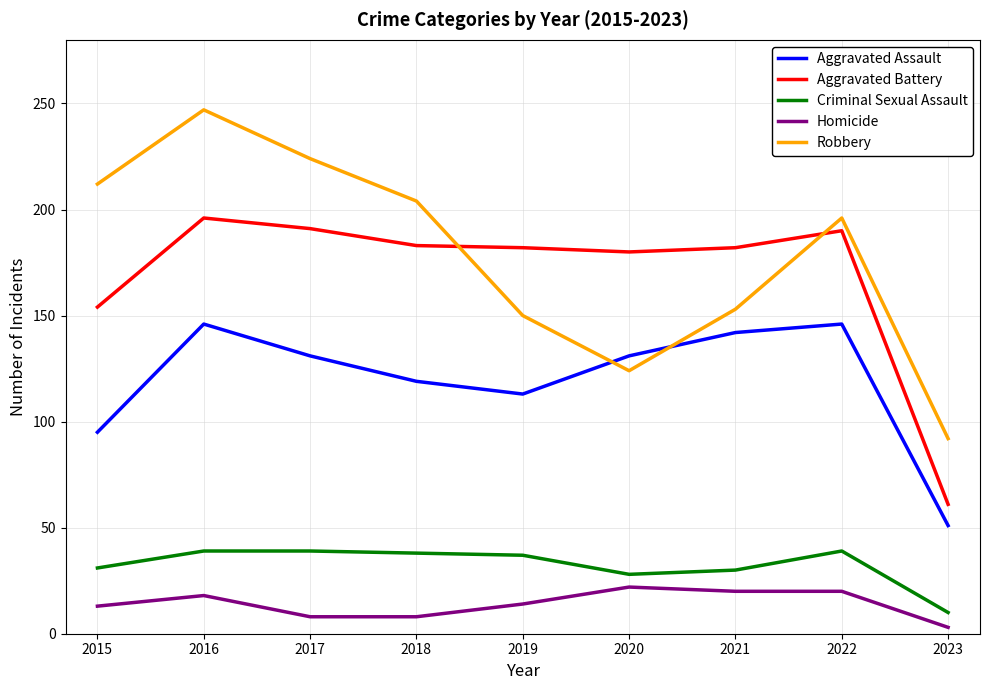

What is the total value across all series at 2022?

591